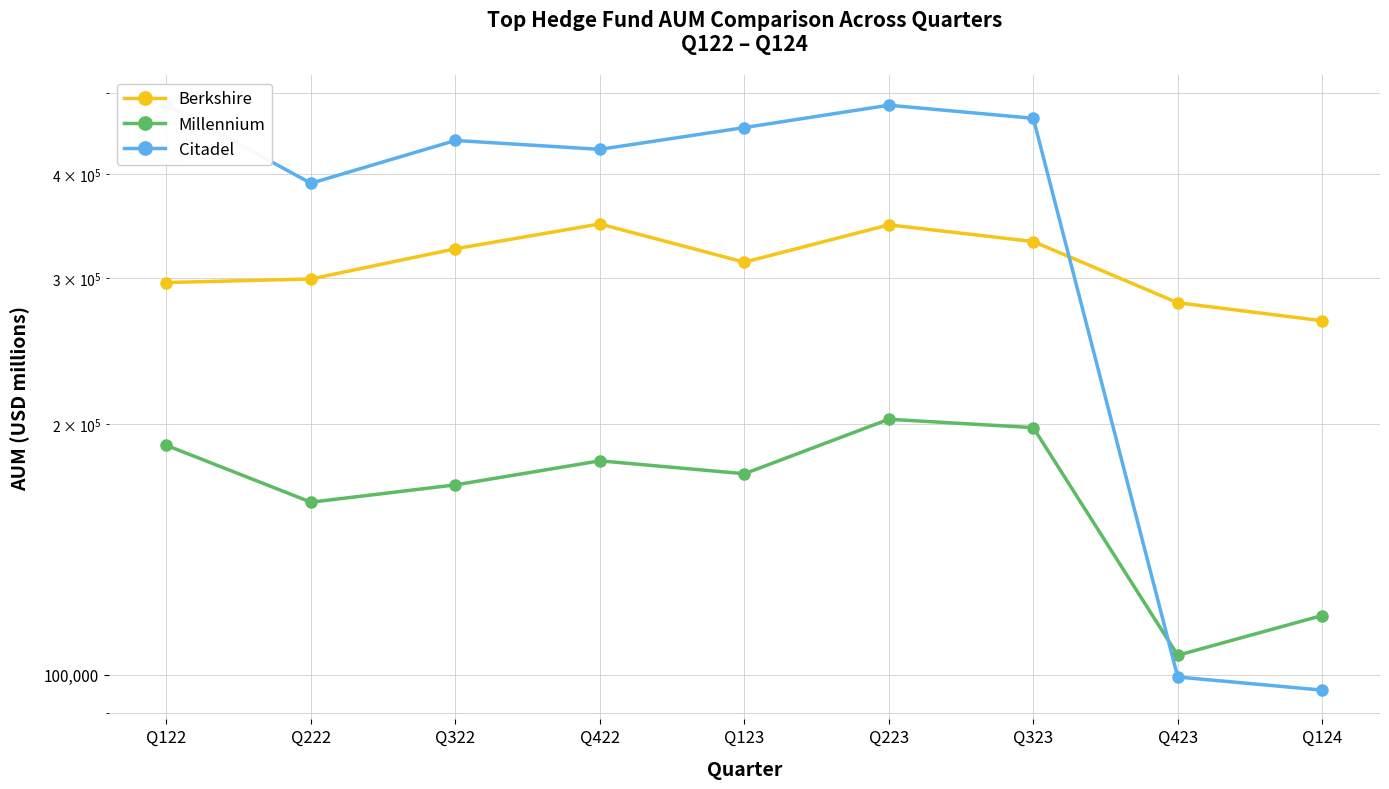

Reading left to right, transcribe all the data shown in this chart.

Berkshire: Q122=296096.6	Q222=299007.6	Q322=325108.8	Q422=348194.1	Q123=313257.3	Q223=347358.1	Q323=331680.4	Q423=279969.1	Q124=266378.9
Millennium: Q122=188638.0	Q222=161187.0	Q322=169100.3	Q422=180744.2	Q123=174392.1	Q223=202792.0	Q323=198144.3	Q423=105515.8	Q124=117786.0
Citadel: Q122=484453.0	Q222=389708.9	Q322=438754.8	Q422=428086.5	Q123=454693.7	Q223=483744.6	Q323=466500.2	Q423=99349.0	Q124=95807.3